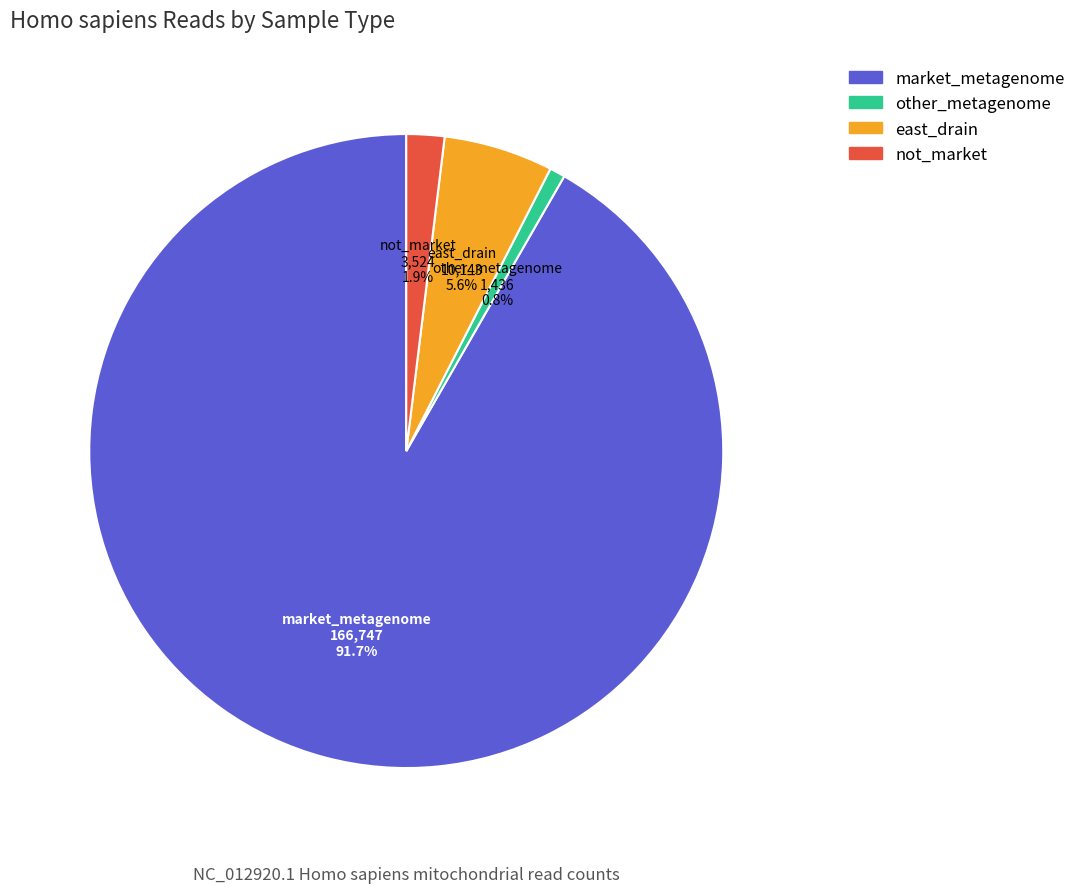

Is there a majority slice in this chart?

Yes